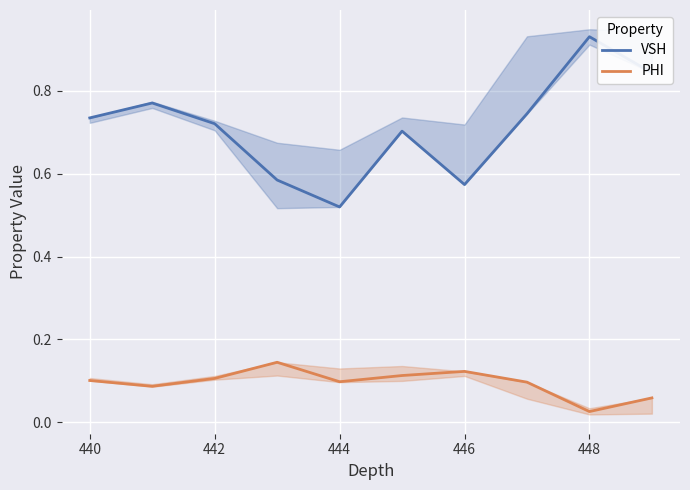

Rank the series by their maximum value, from lowest to highest.

PHI, VSH